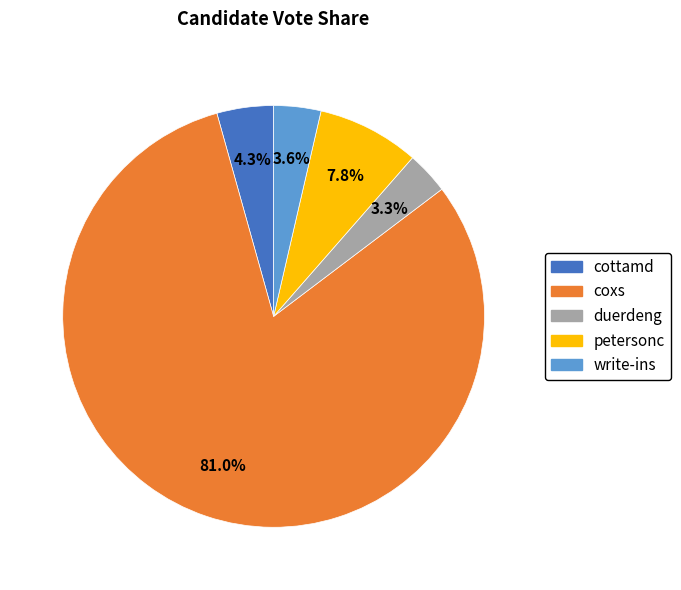

Which category has the biggest portion of the pie?

coxs